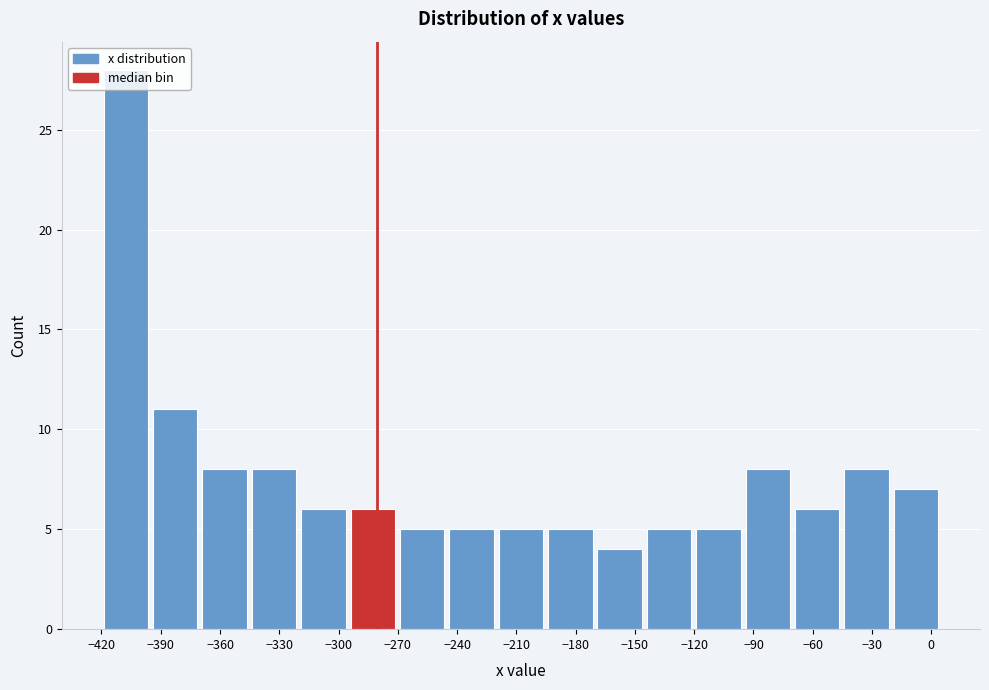

Reading left to right, transcribe this chart: for each bar, give the range it covers on the x-axis and its height. Neither the bar edges nor the heights are printed on the chart, so give them approximately, as read against the axes.

-420 to -395: 28
-395 to -370: 11
-370 to -345: 8
-345 to -320: 8
-320 to -295: 6
-295 to -270: 6
-270 to -245: 5
-245 to -220: 5
-220 to -195: 5
-195 to -170: 5
-170 to -145: 4
-145 to -120: 5
-120 to -95: 5
-95 to -70: 8
-70 to -45: 6
-45 to -20: 8
-20 to 5: 7